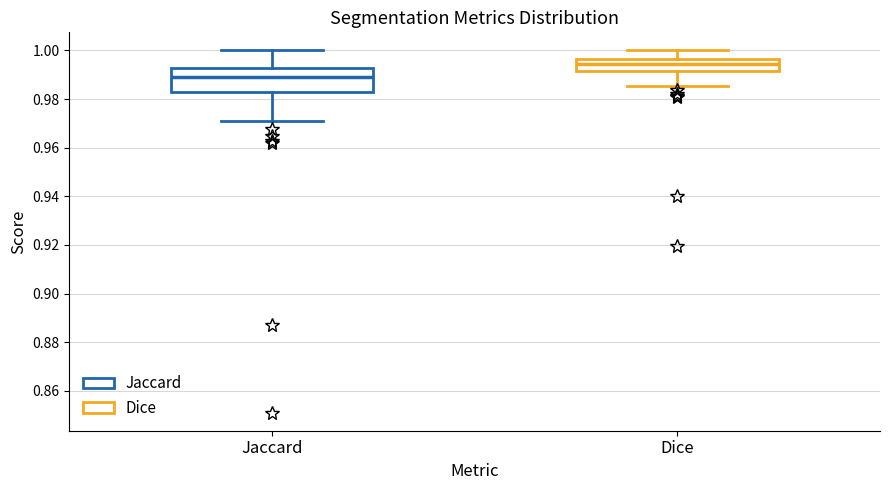

Reading left to right, read every box against the y-axis: the position of its median line, the range the box covers, and the ends of its whiskers. The values are not printed on the chart, so give them approximately, as read against the axis.

Jaccard: median 0.988, box 0.984 to 0.992, whiskers 0.972 to 1.000
Dice: median 0.994, box 0.992 to 0.996, whiskers 0.986 to 1.000